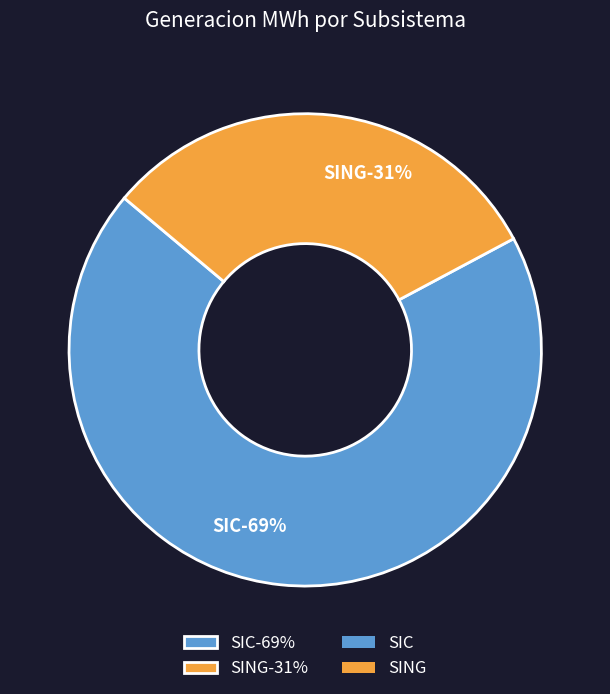

What is the largest slice in the pie chart?

SIC